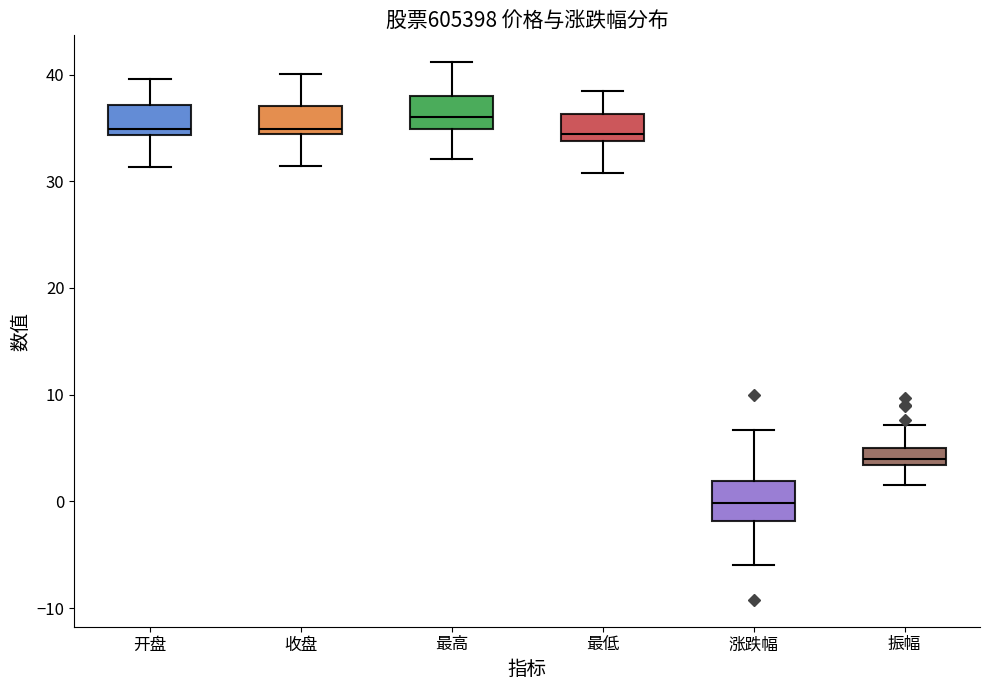

Reading left to right, transcribe this box plot: for each box, give where its median line is, the range the box spans, and where its two whiskers end, as read against the y-axis. The values are not printed on the chart, so give them approximately, as read against the axis.

开盘: median 35, box 34 to 37, whiskers 31 to 40
收盘: median 35, box 34 to 37, whiskers 31 to 40
最高: median 36, box 35 to 38, whiskers 32 to 41
最低: median 34 (just above the box's lower edge), box 34 to 36, whiskers 31 to 39
涨跌幅: median 0, box -2 to 2, whiskers -6 to 7
振幅: median 4, box 3 to 5, whiskers 2 to 7